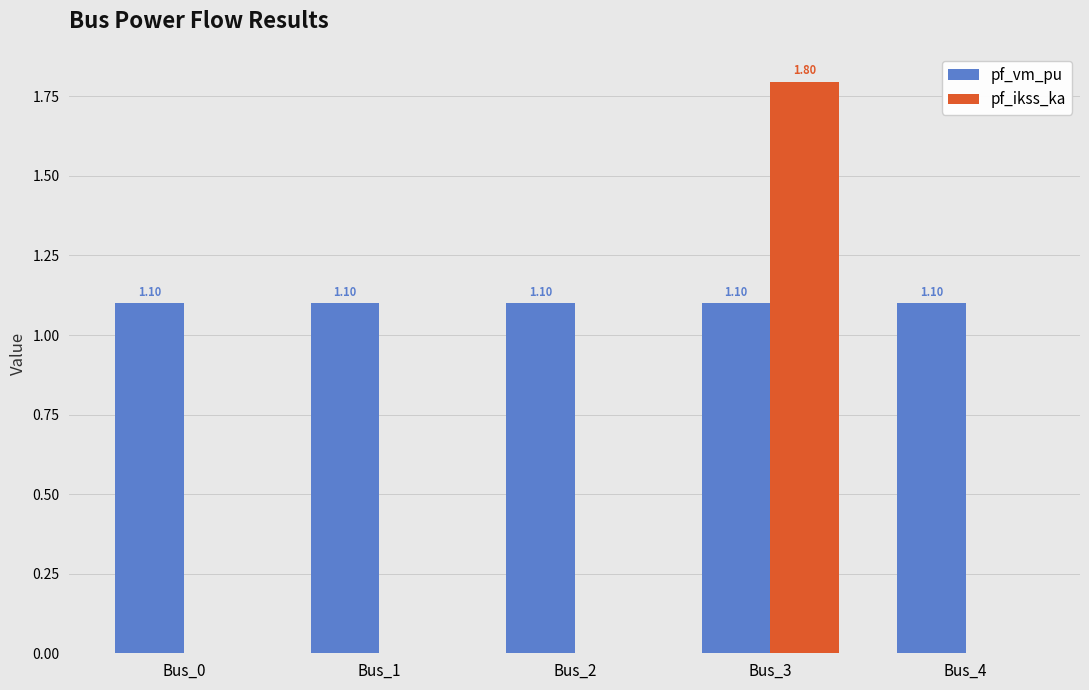

How many groups of bars are there?

5